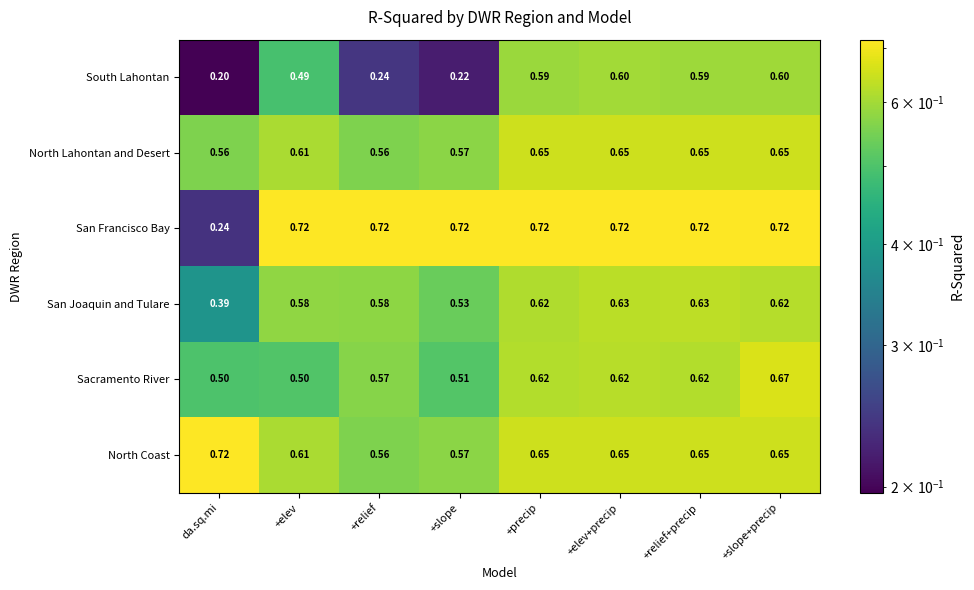

Which series has the widest spread of values?

San Francisco Bay